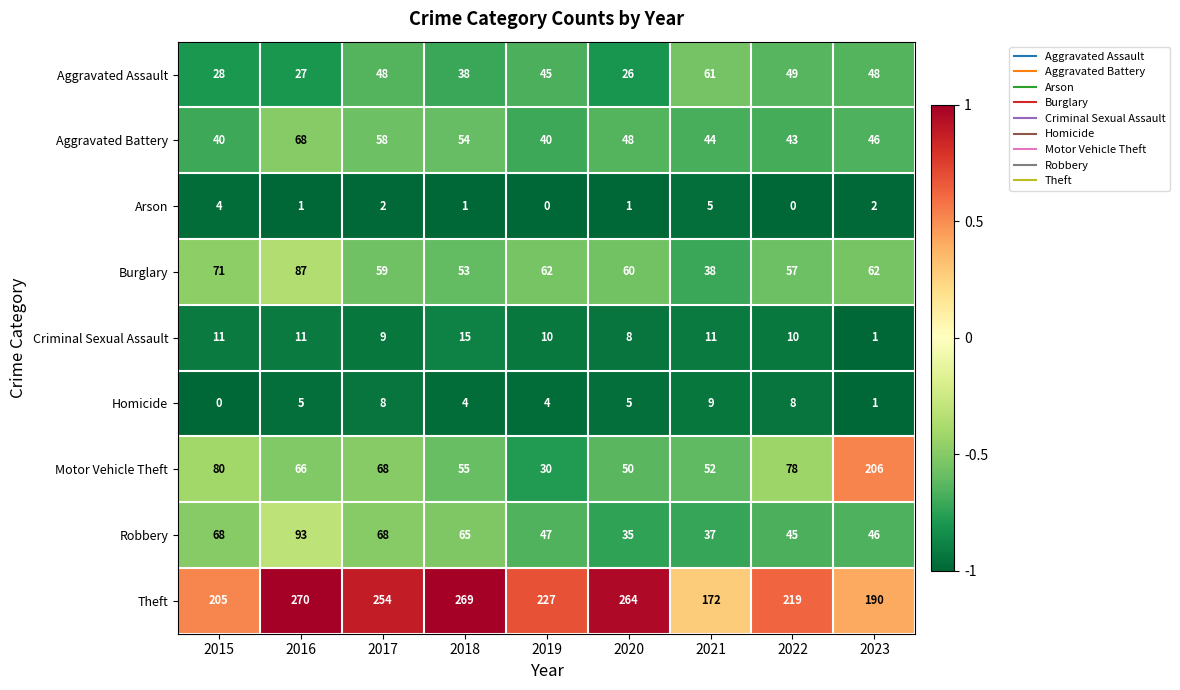

Which series has the largest total across all categories?

Theft